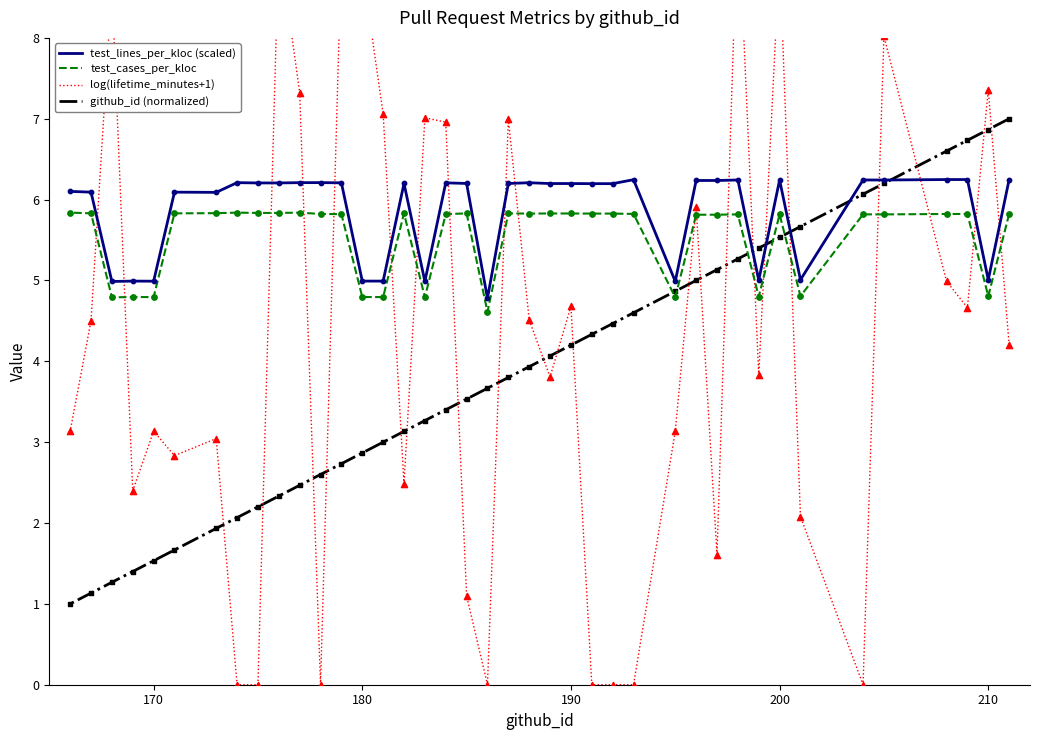

Is the value of github_id (normalized) at 18 greater than the value of test_cases_per_kloc at 7?

No